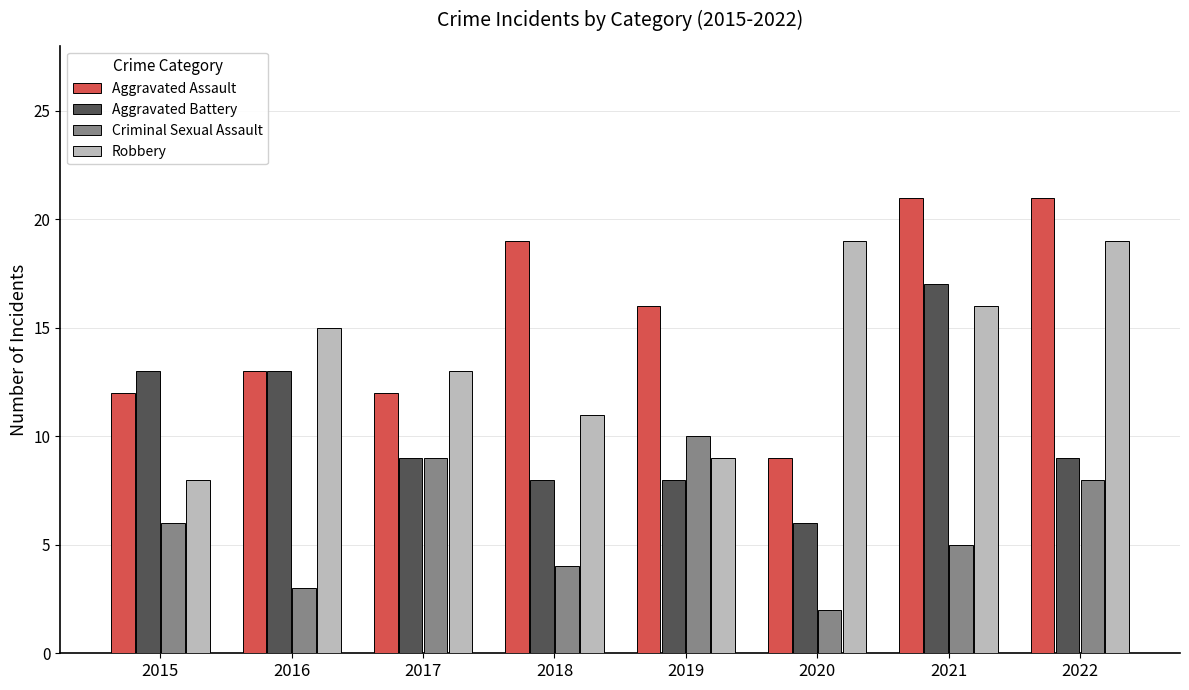

Reading right to left, list all the values displayed in this chart.

Aggravated Assault: 21	21	9	16	19	12	13	12
Aggravated Battery: 9	17	6	8	8	9	13	13
Criminal Sexual Assault: 8	5	2	10	4	9	3	6
Robbery: 19	16	19	9	11	13	15	8